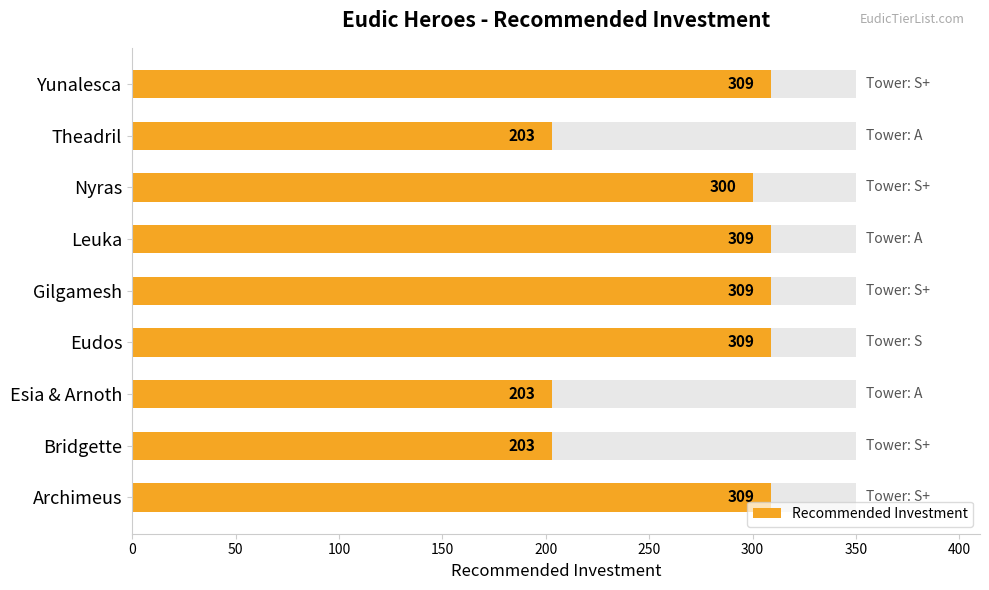

What is the sum of all values?

2454